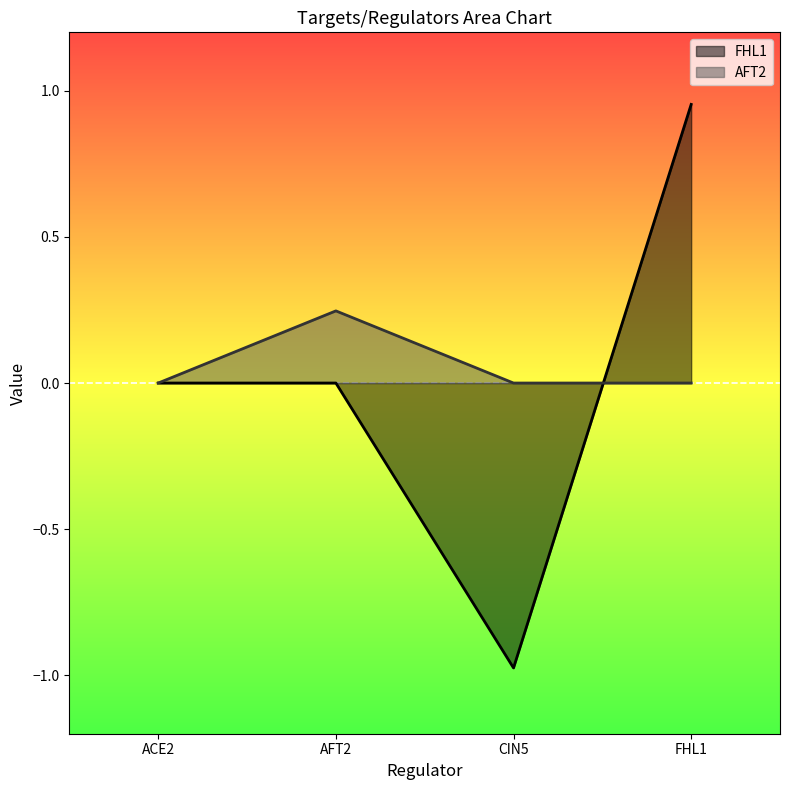

Is the value of AFT2 at ACE2 greater than the value of FHL1 at CIN5?

Yes